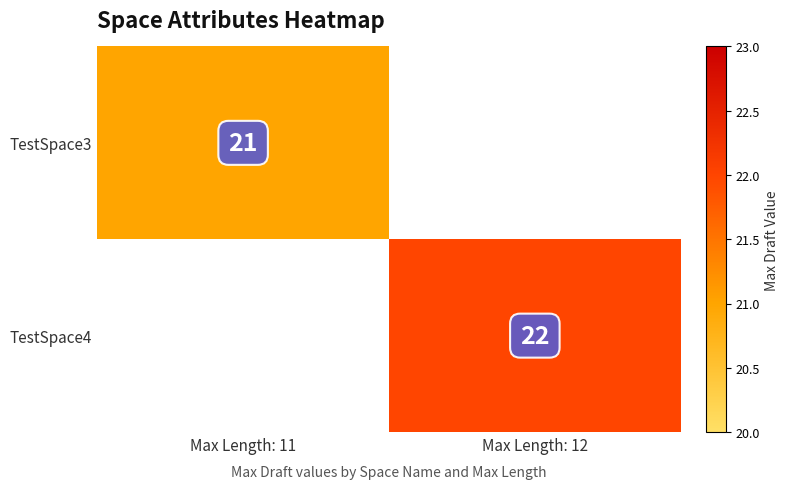

At how many categories does at least one series exceed 21?

1